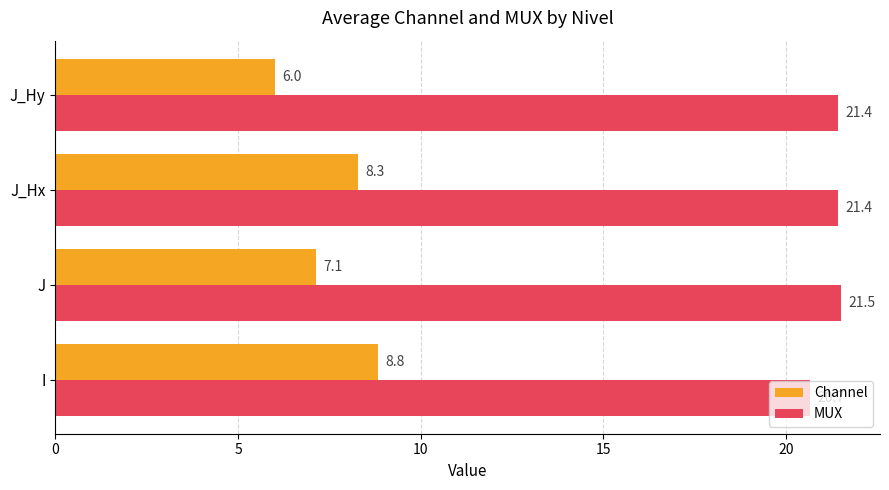

The value of MUX at J is 21.5. True or false?

True